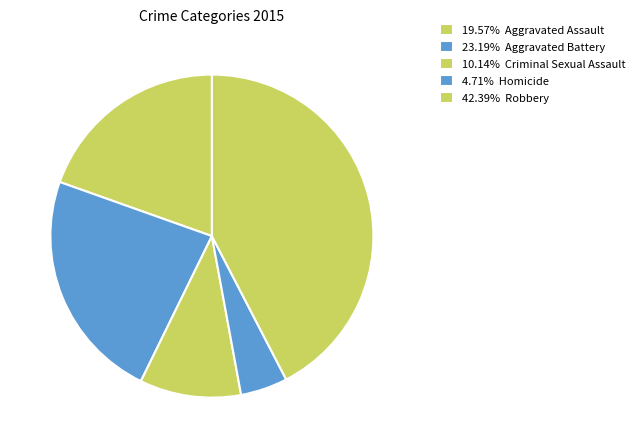

Does any single category account for the majority?

No